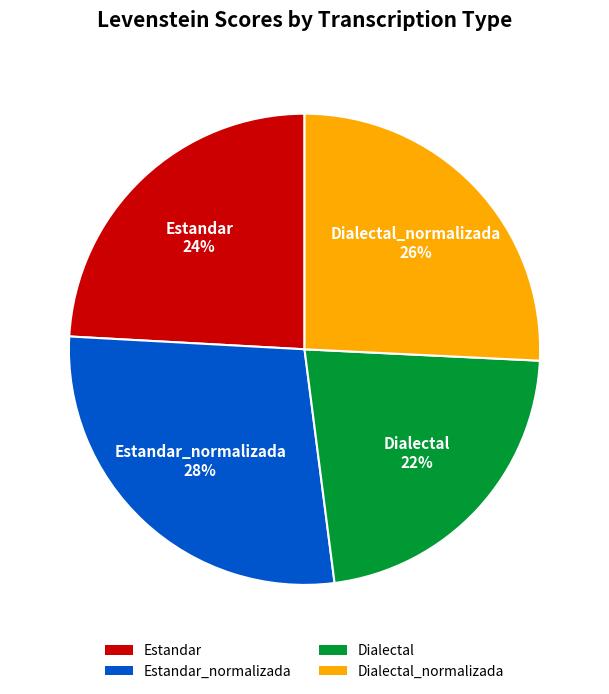

The Dialectal slice represents 29% of the pie. True or false?

False